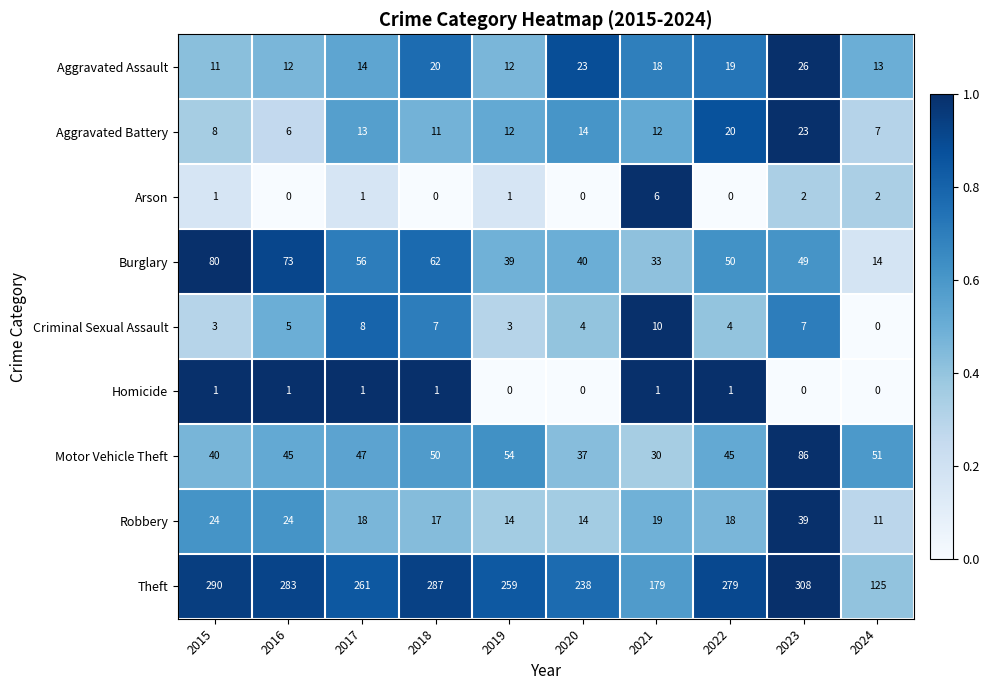

Between 2016 and 2018, which series saw the biggest shift?

Burglary